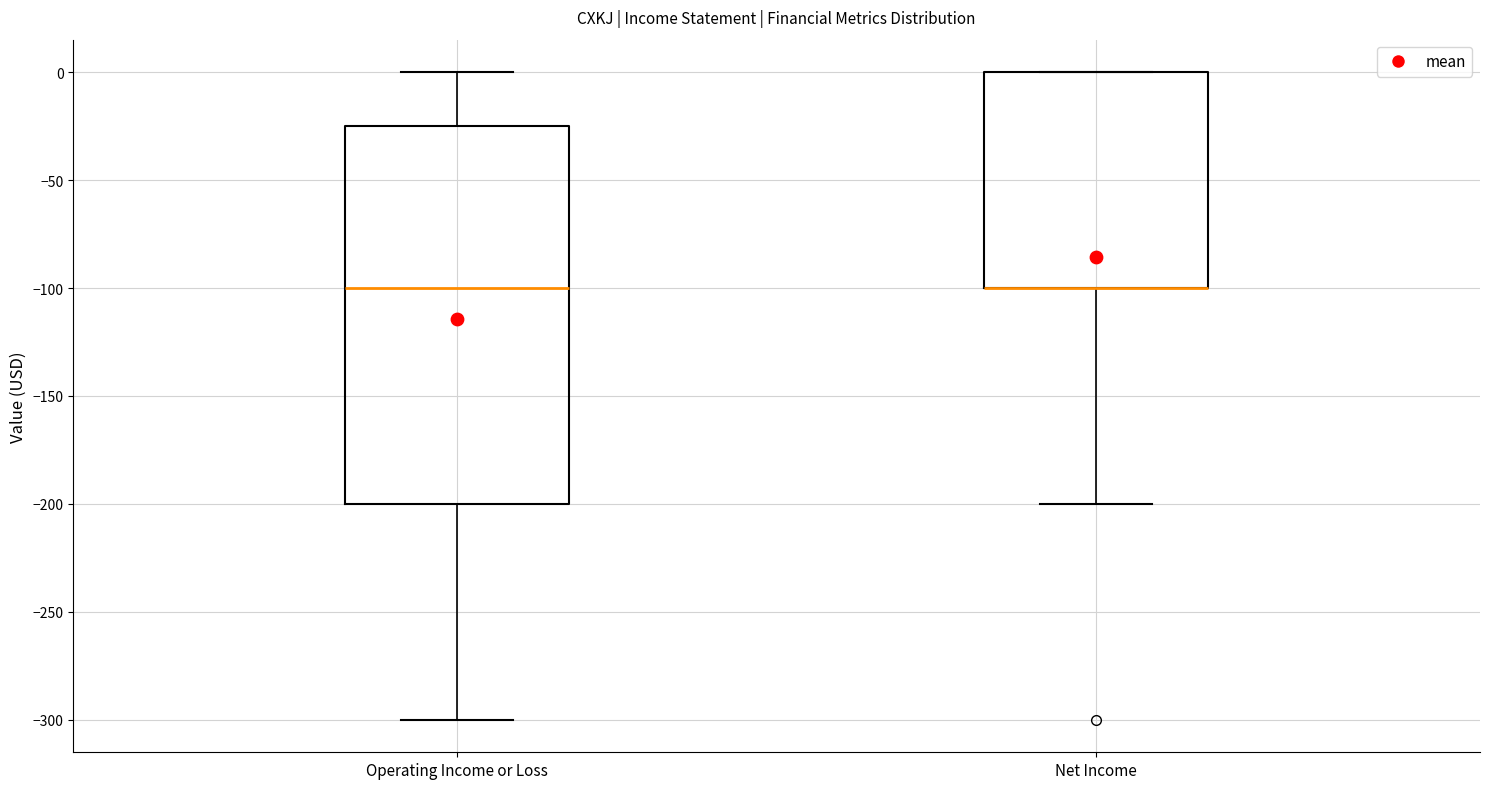

Where is the upper edge of the box for Net Income on the y-axis? The values are not printed on the chart, so give them approximately, as read against the axis.

0